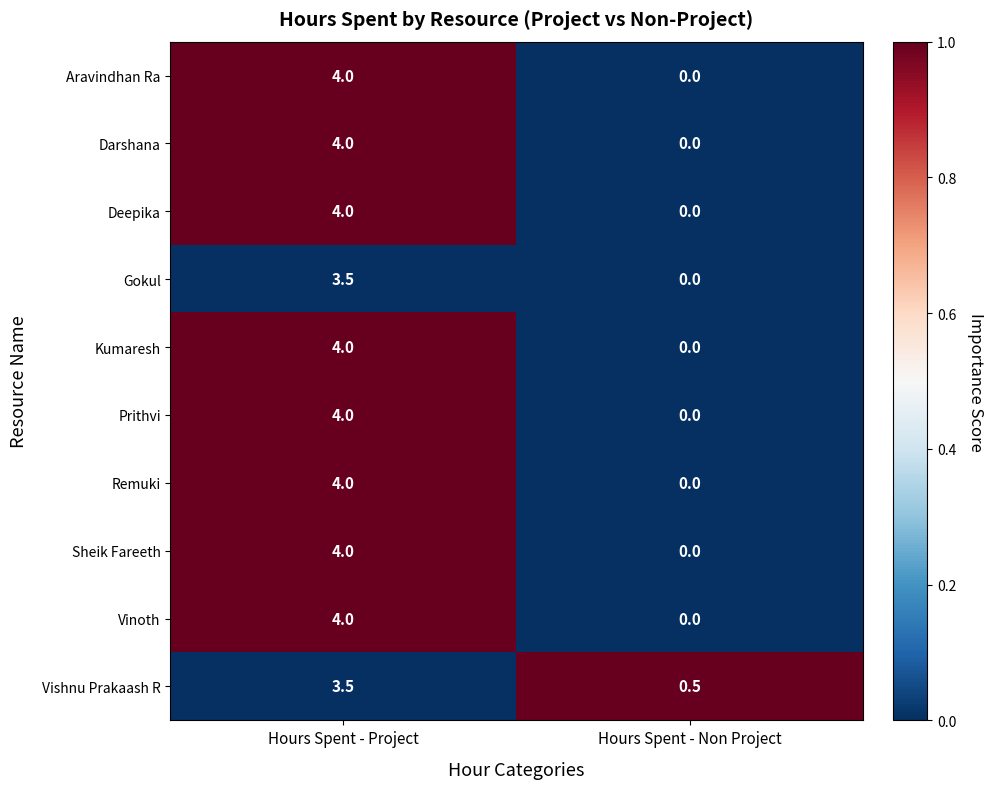

What is the average value of the Aravindhan Ra series?

2.0